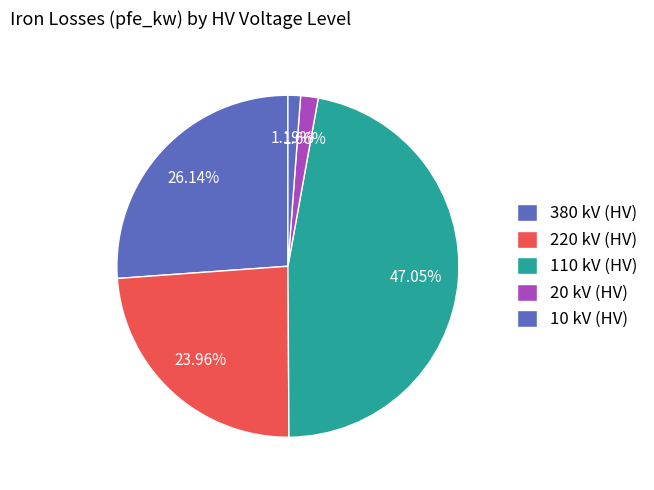

How many slices are in this pie chart?

5